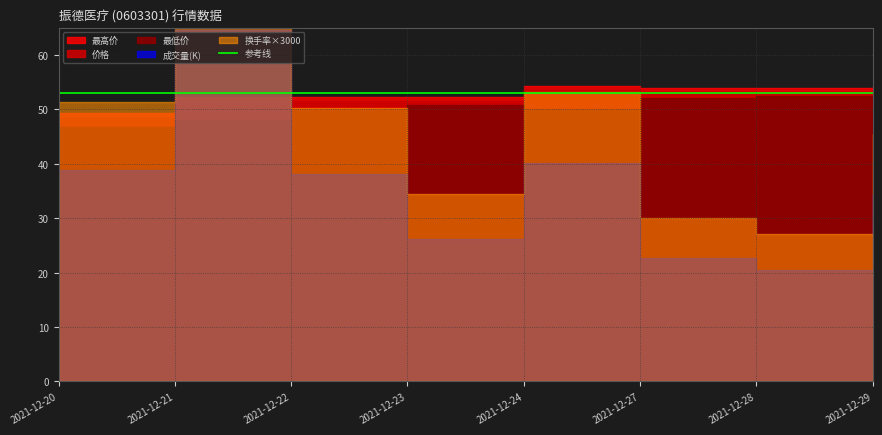

What is the sum of the 成交量 values at 2021-12-20 and 2021-12-27?

61506.4